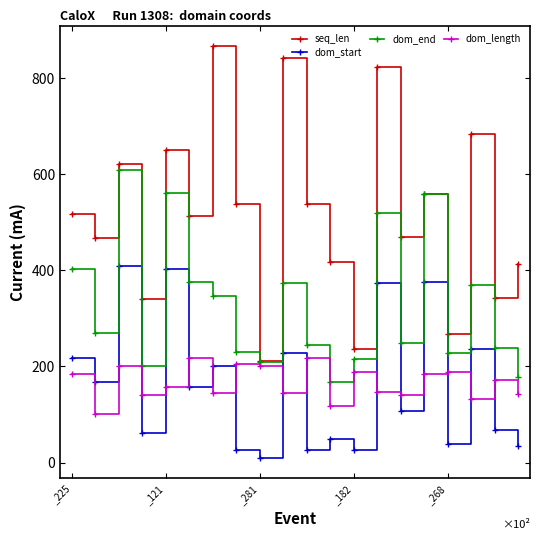

At how many categories does at least one series exceed 772?

3